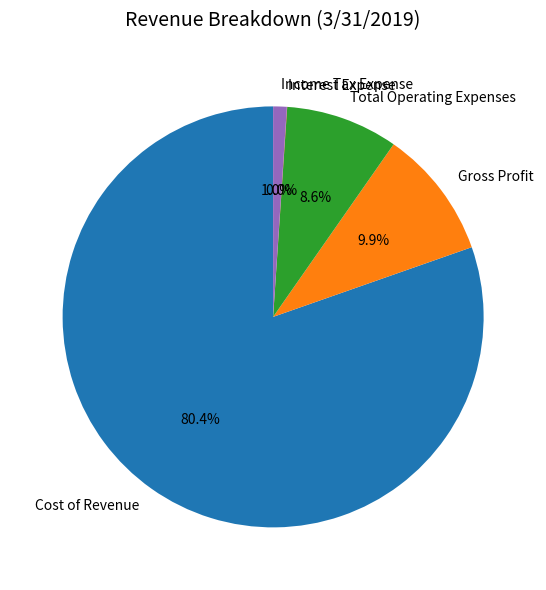

To the nearest percent, what is the average slice percentage?

20%